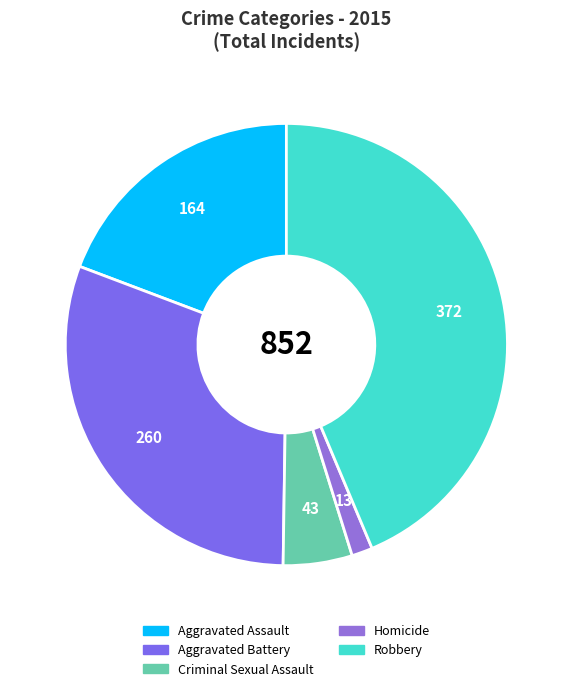

How many slices are in this pie chart?

5